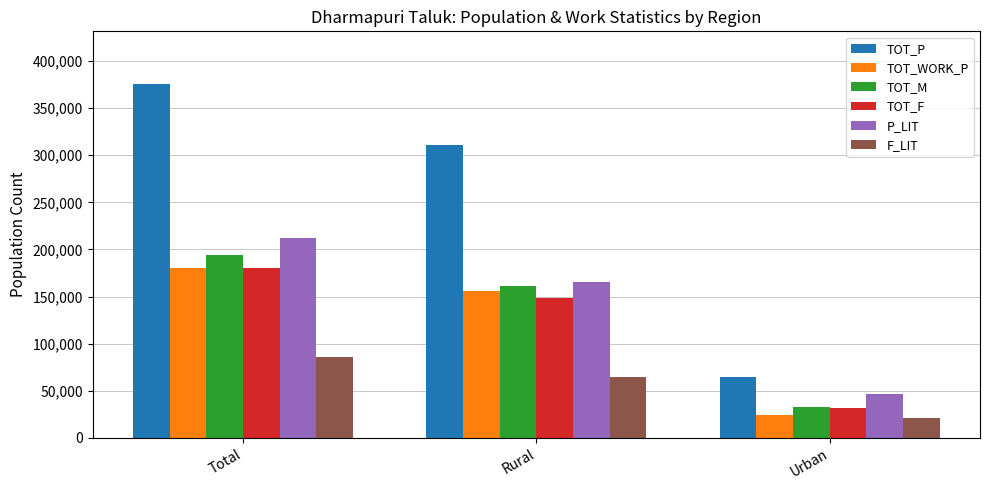

Reading left to right, transcribe all the data shown in this chart.

TOT_P: 375118	310622	64496
TOT_WORK_P: 180433	156319	24114
TOT_M: 194304	161661	32643
TOT_F: 180814	148961	31853
P_LIT: 212059	165152	46907
F_LIT: 86287	64991	21296